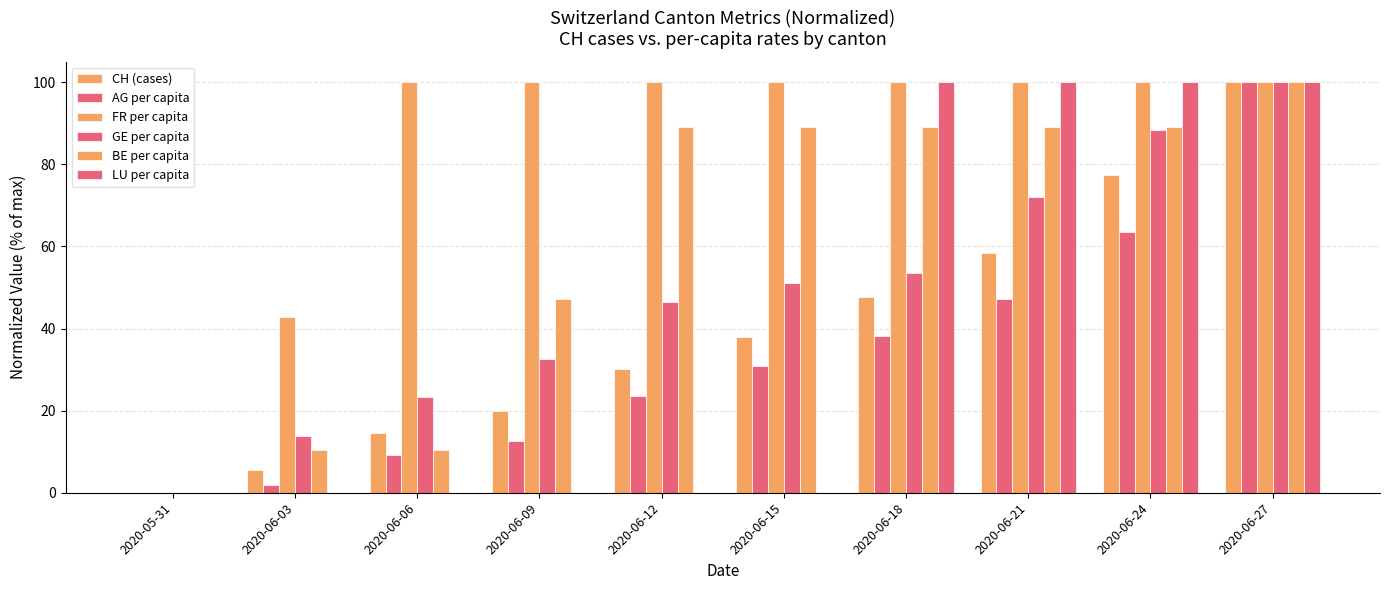

Rank the series at 2020-06-03 from highest to lowest value.

FR per capita, GE per capita, BE per capita, CH (cases), AG per capita, LU per capita